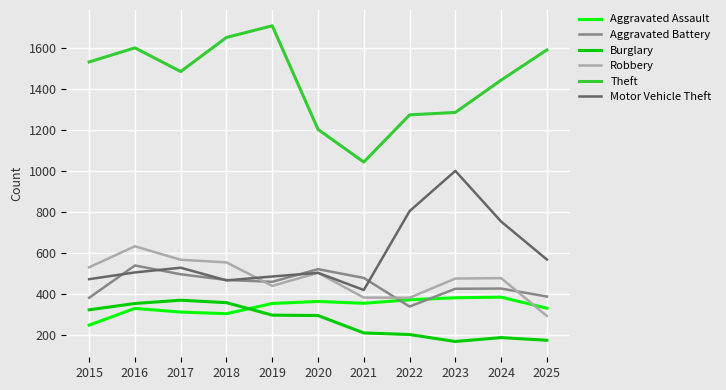

Which series has the widest spread of values?

Theft